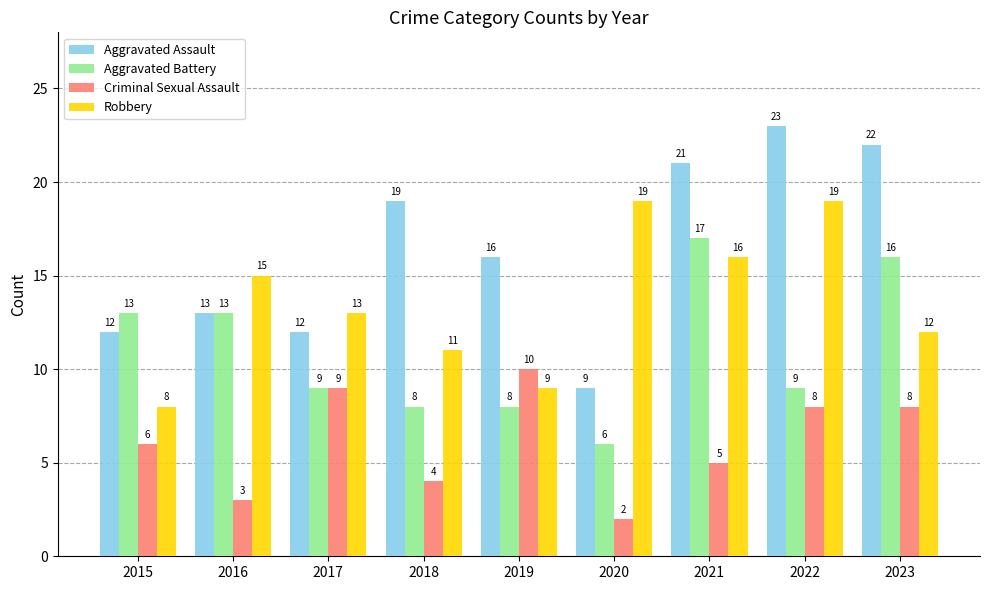

What is the sum of all Robbery values?

122